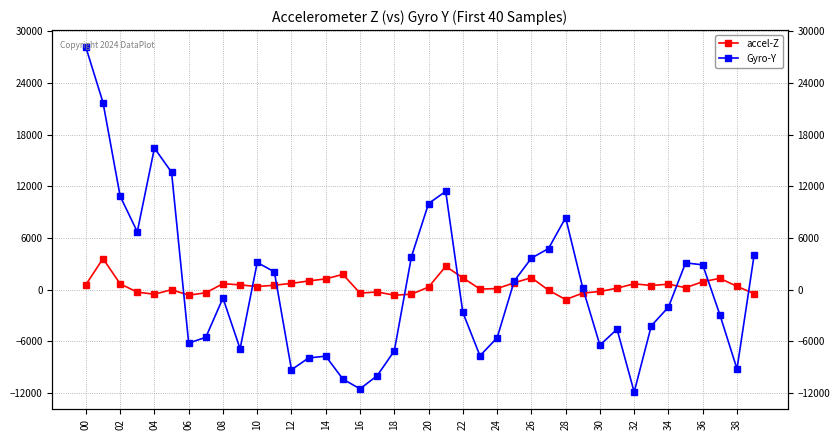

Which series has the largest total across all categories?

accel-Z